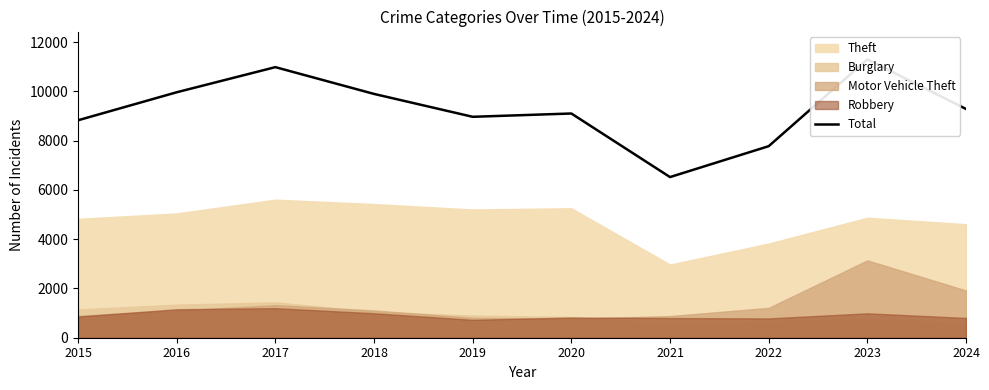

What is the maximum value shown in the chart?

11300